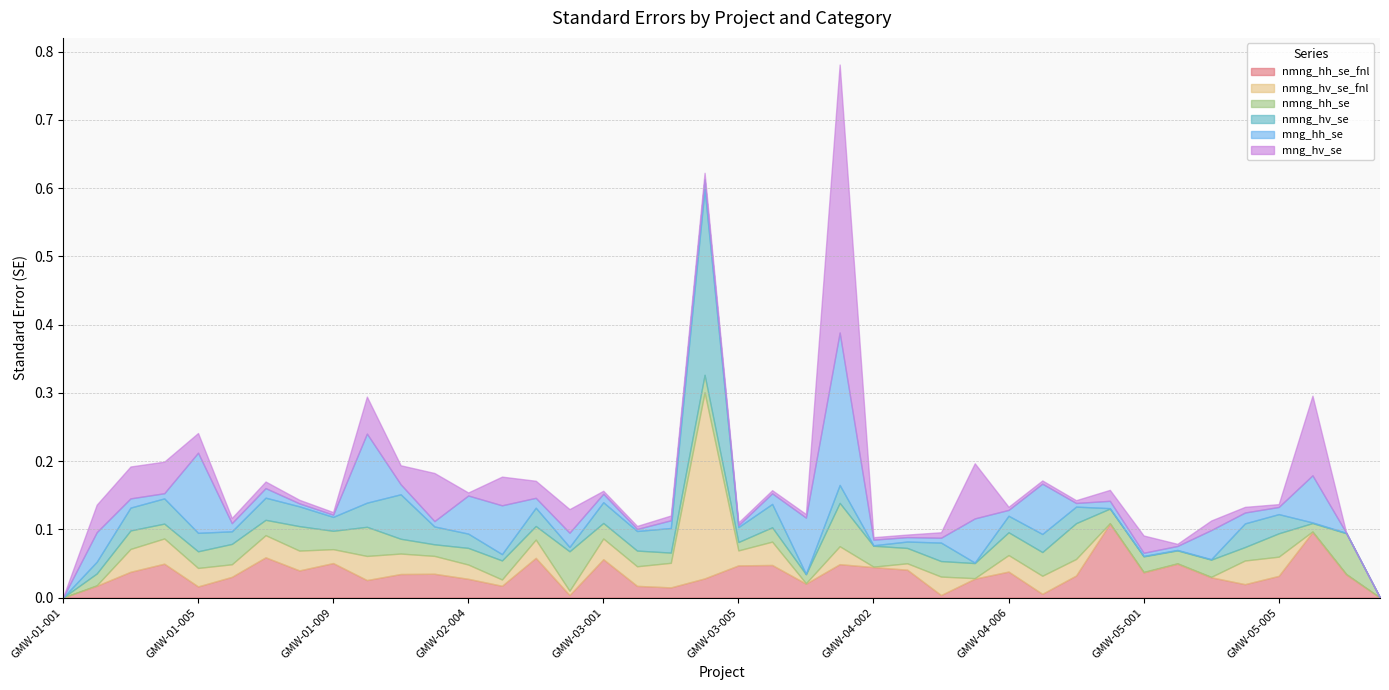

At which category is the sum across all series the highest?

GMW-04-001